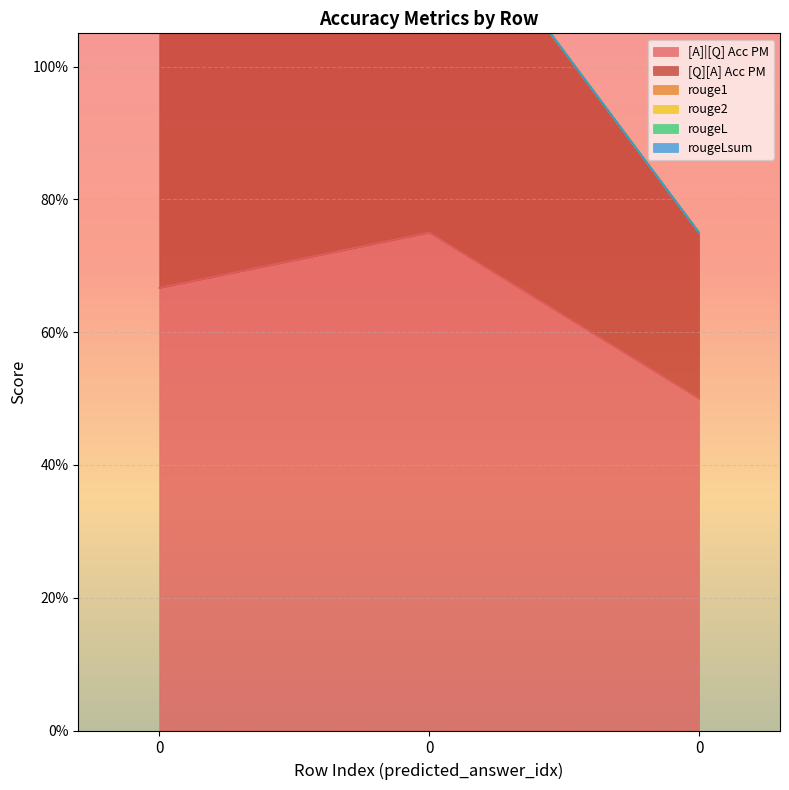

What is the highest value of the rouge1 series?

5.1